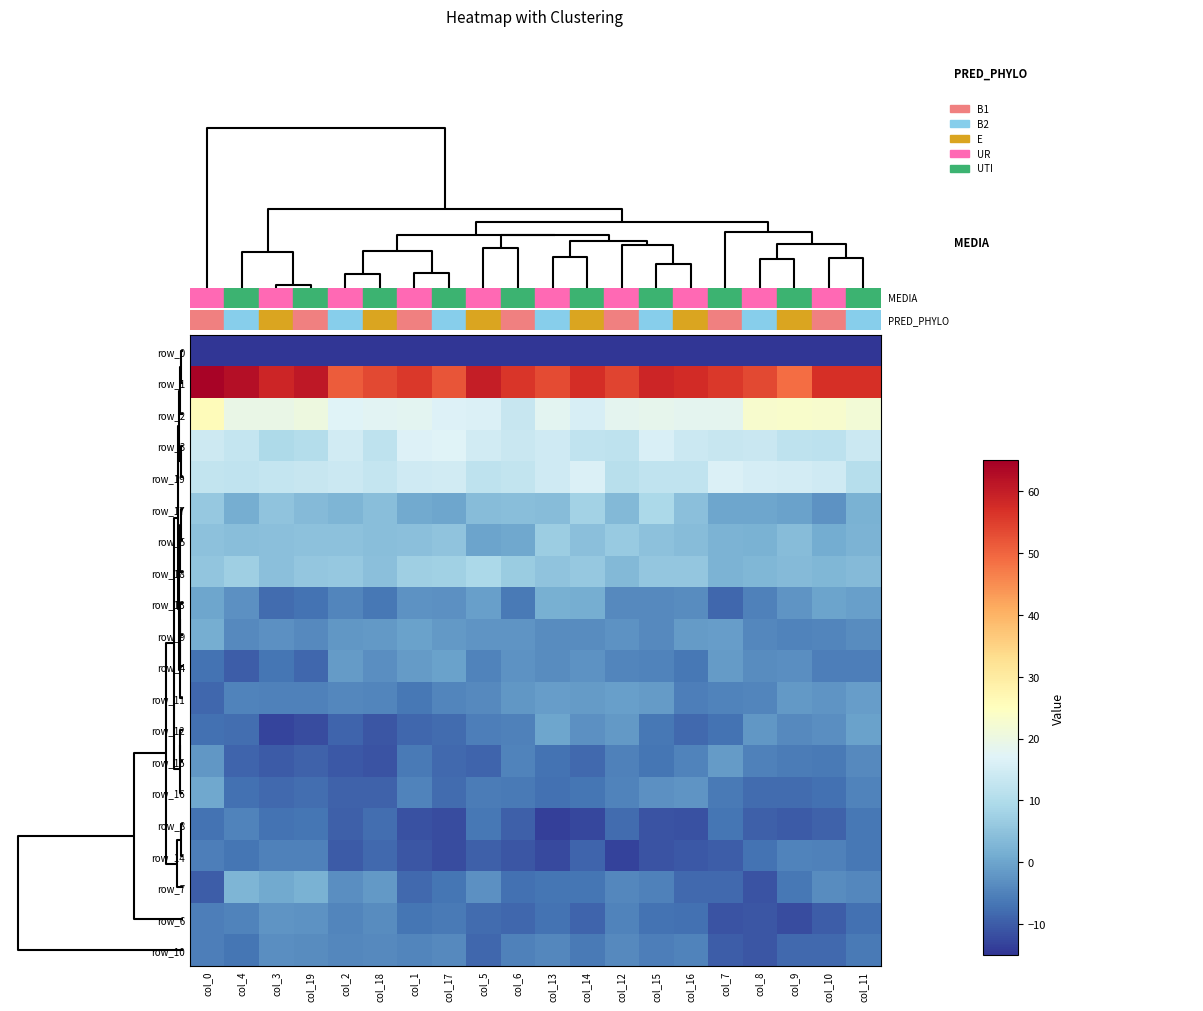

What is the maximum value for row_11?

-0.8